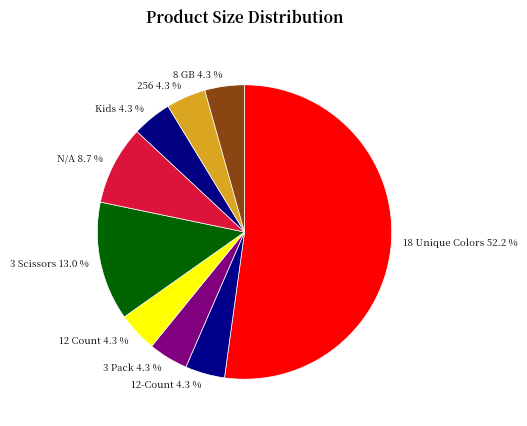

To the nearest percent, what portion does 256 represent?

4%